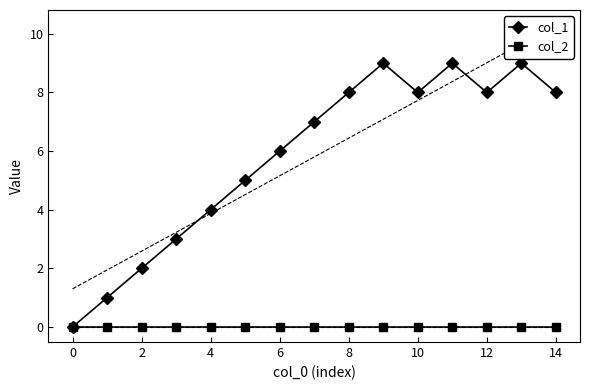

Is it true that col_1 equals 5 at 8?

False